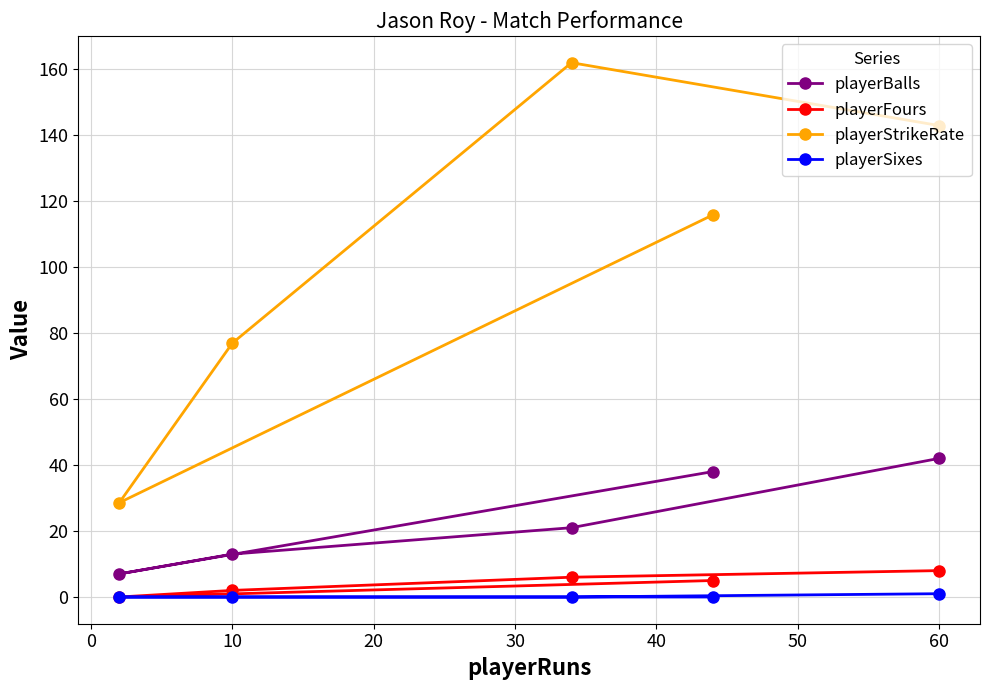

Which series has the largest range (max minus min)?

playerStrikeRate